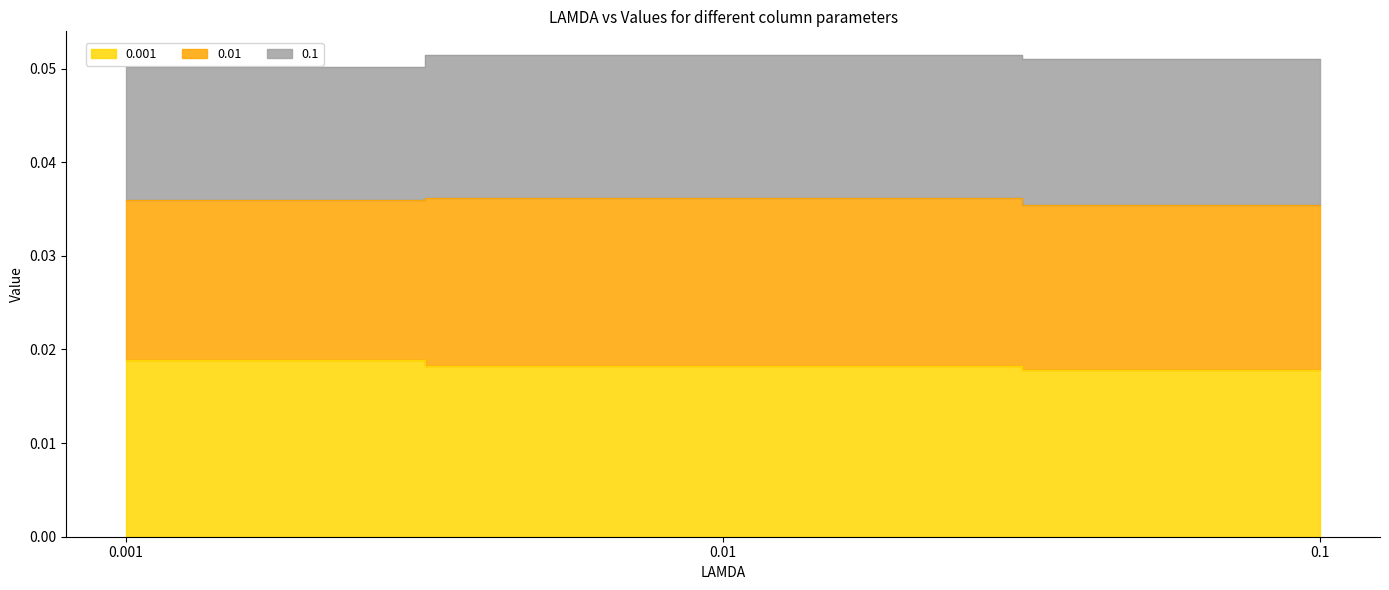

Count the 0.01 values in the range 0 to 1.

3